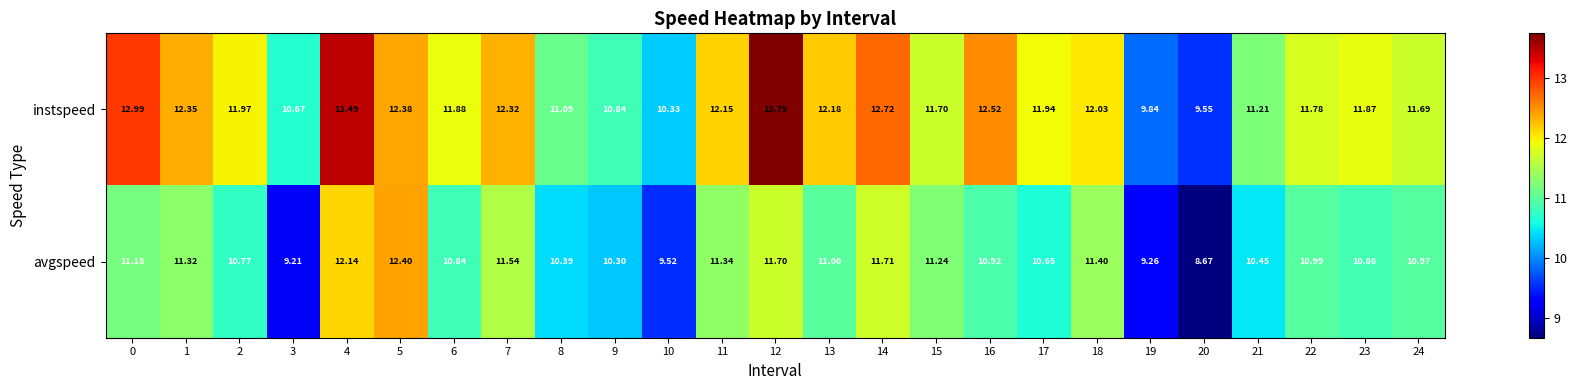

What is the difference between the highest and lowest values at 1?

1.0